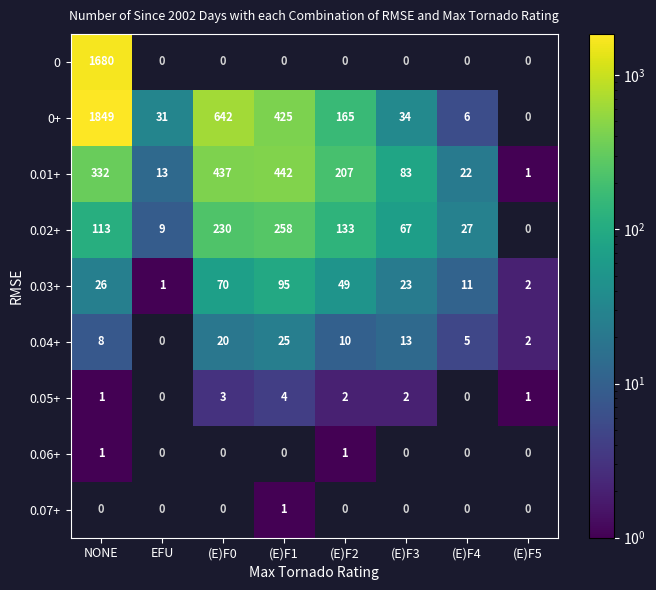

What is the difference between the 0.01+ values at (E)F4 and (E)F0?

415